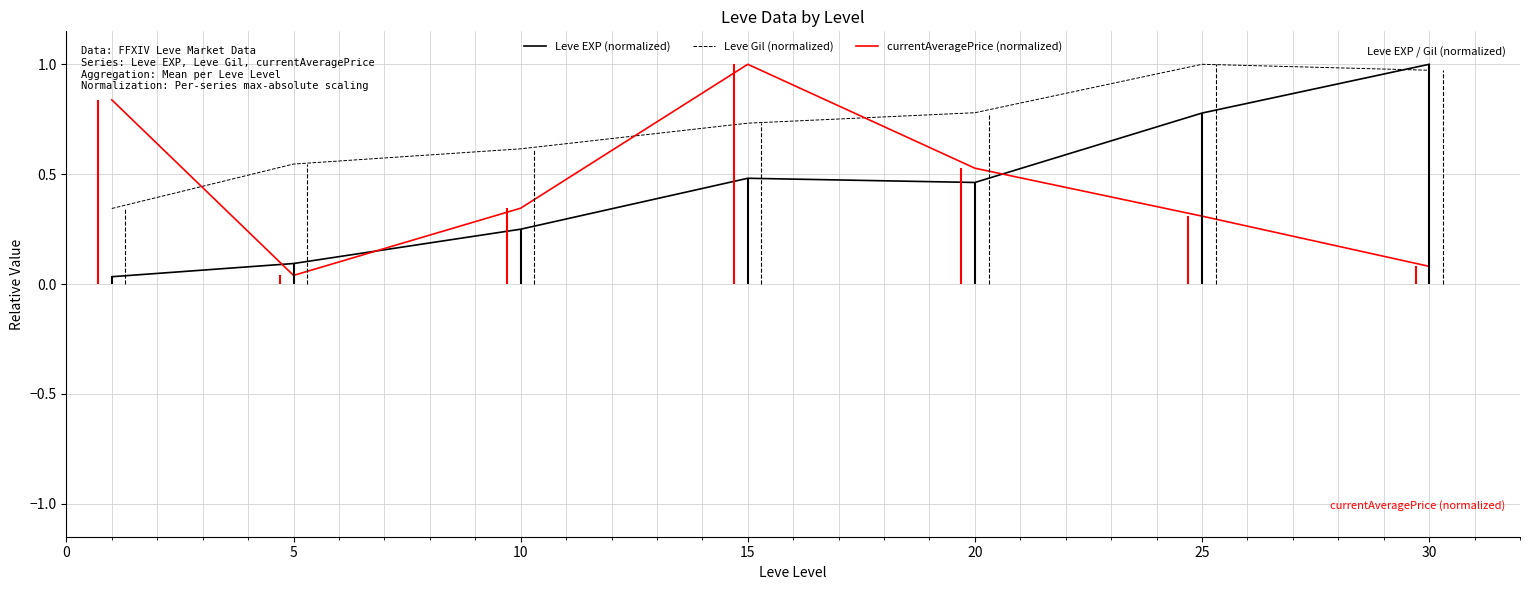

How many lines are shown in the chart?

3